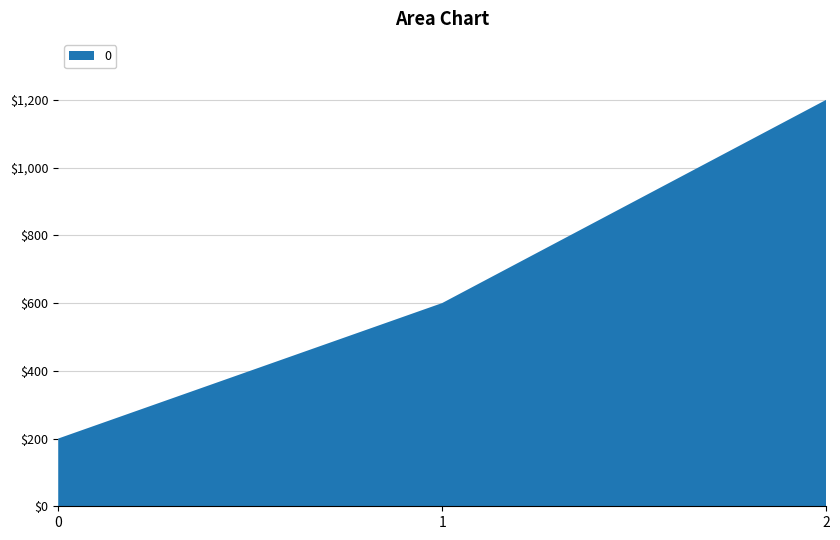

Reading left to right, extract all data points from this chart.

0=200	1=600	2=1200